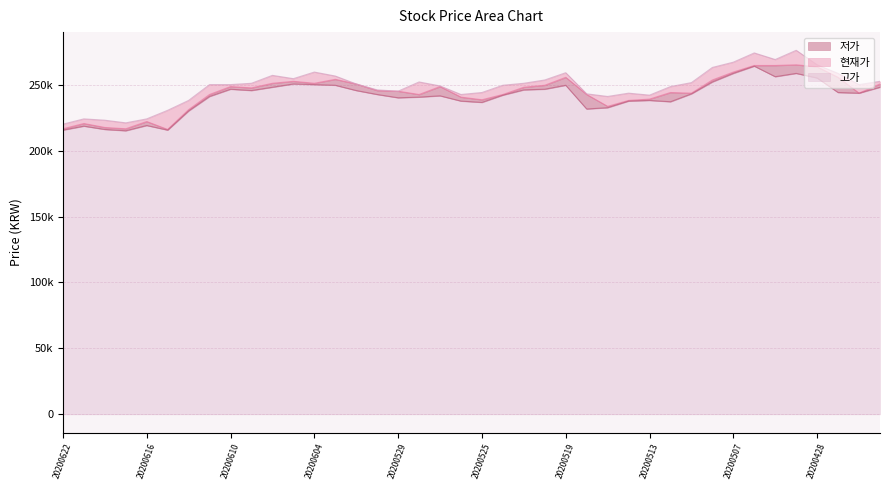

Where does the 저가 series first go above 243000?

20200610